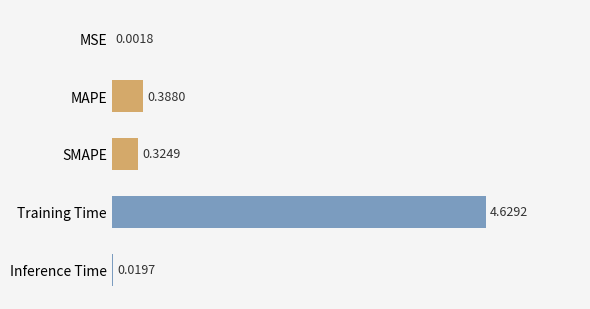

Between MSE and SMAPE, which is larger?

SMAPE